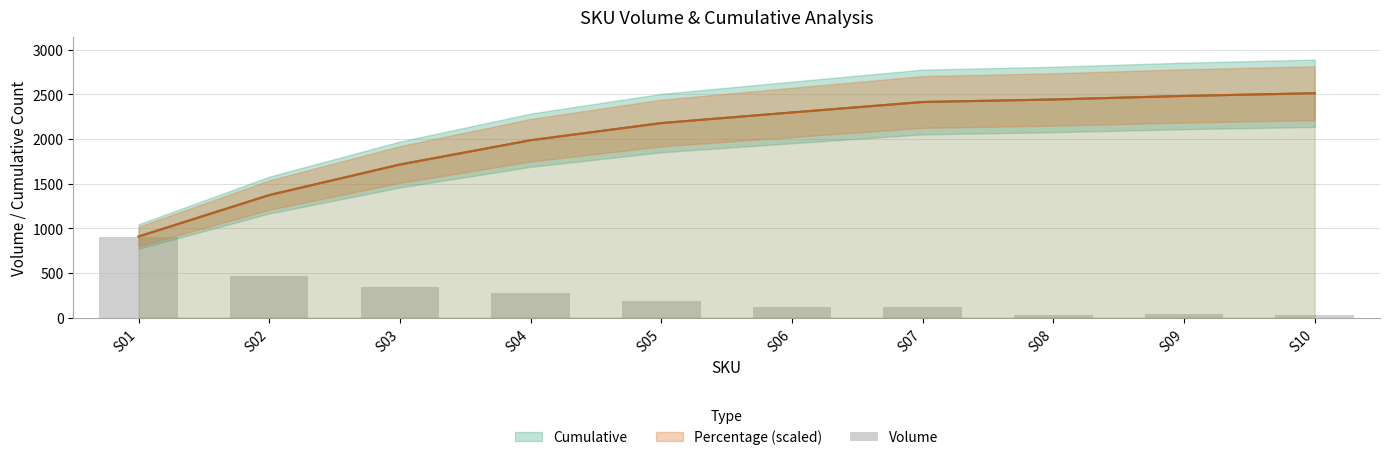

List the labels in order of value, largest first.

S01, S02, S03, S04, S05, S06, S07, S09, S10, S08